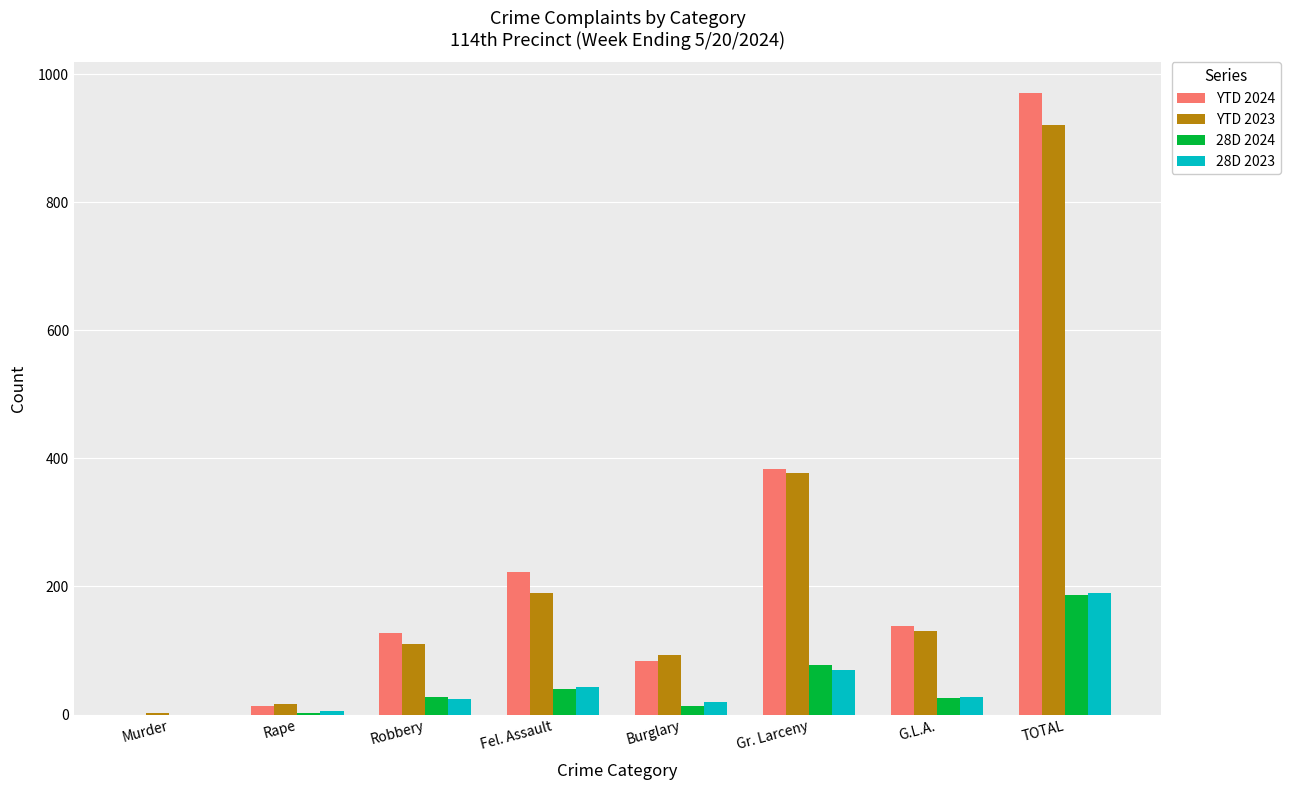

What is the total value across all series at Robbery?

290